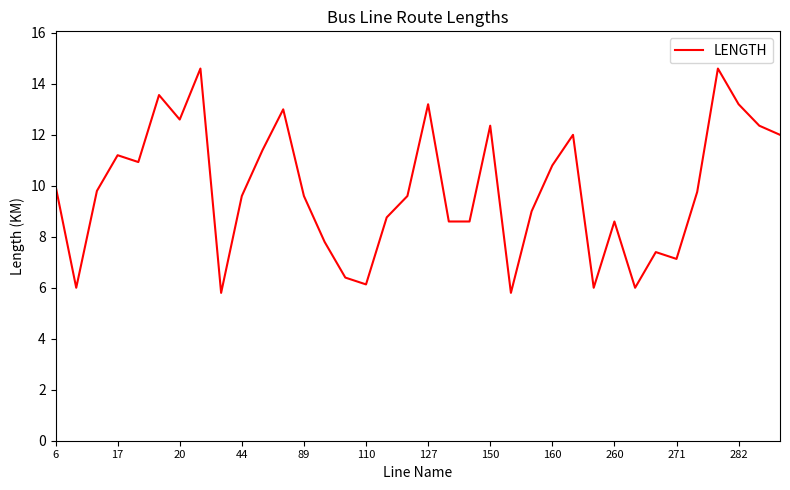

What is the greatest value displayed?

14.6